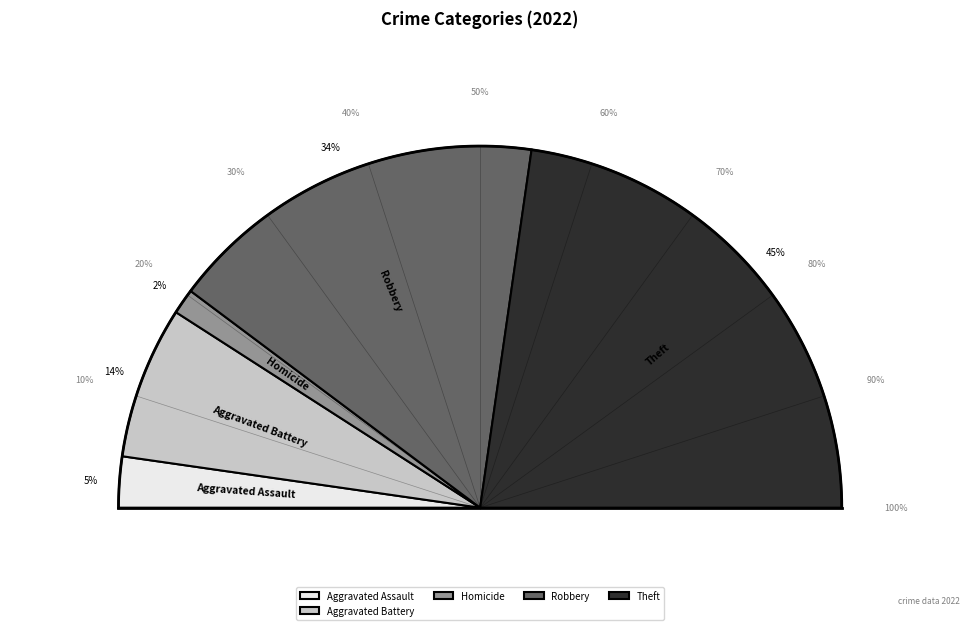

True or false: Aggravated Battery accounts for 28% of the total.

False